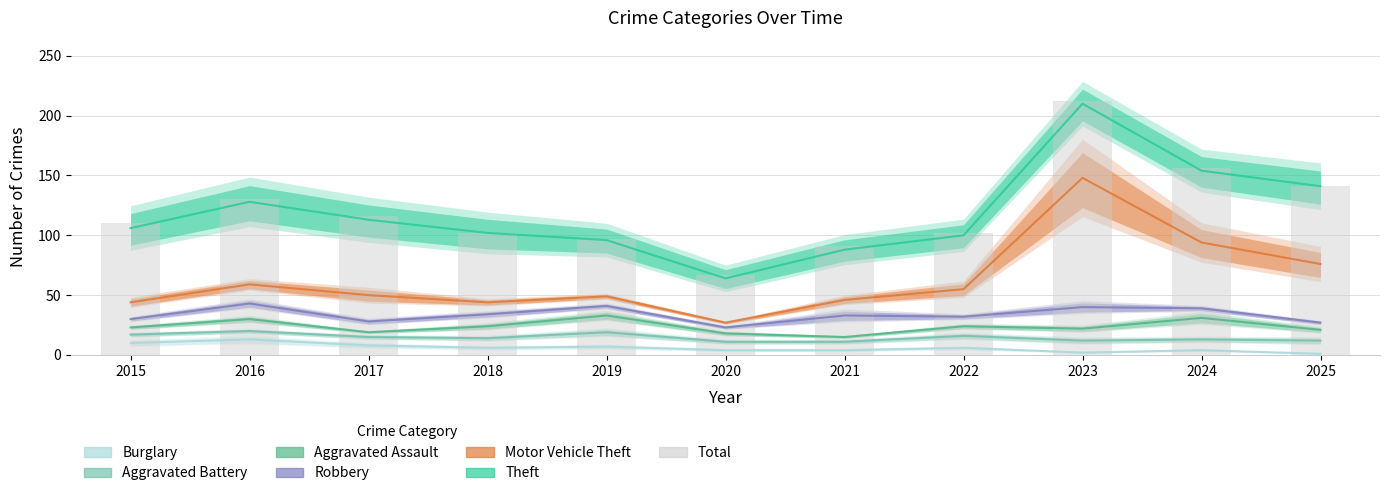

Rank the categories by value from lowest to highest.

2020, 2021, 2019, 2018, 2022, 2015, 2017, 2016, 2025, 2024, 2023